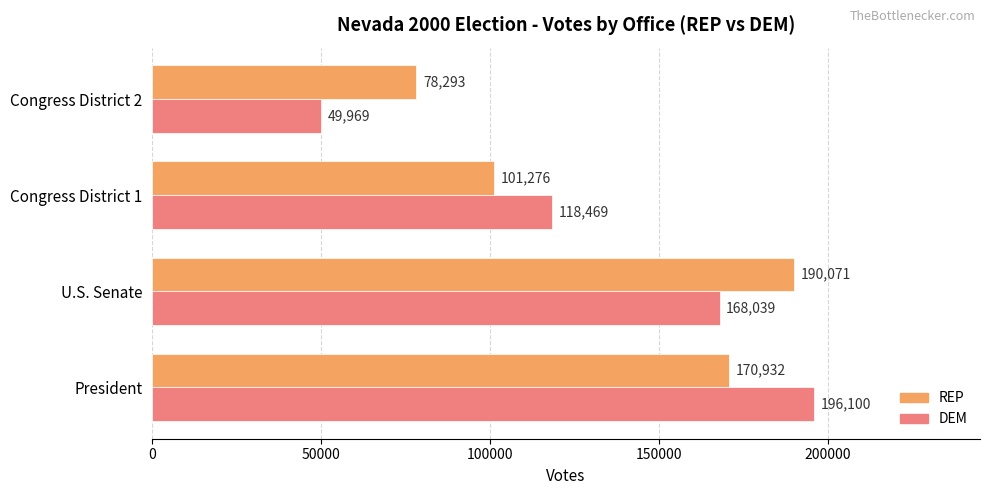

Rank the categories by REP value from highest to lowest.

U.S. Senate, President, Congress District 1, Congress District 2